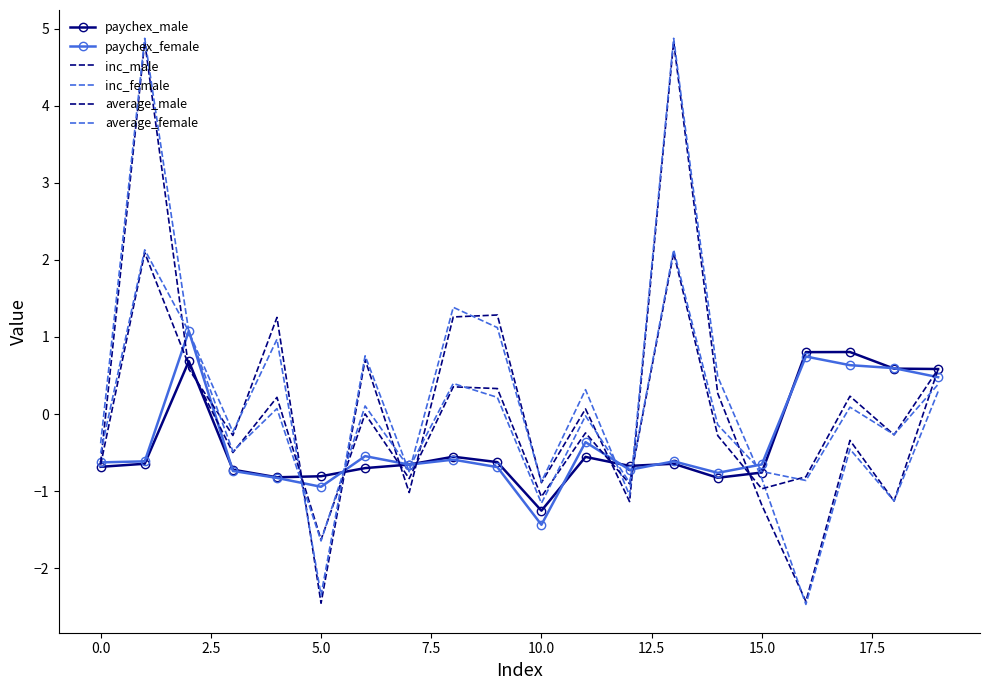

Count the number of data series in this chart.

6